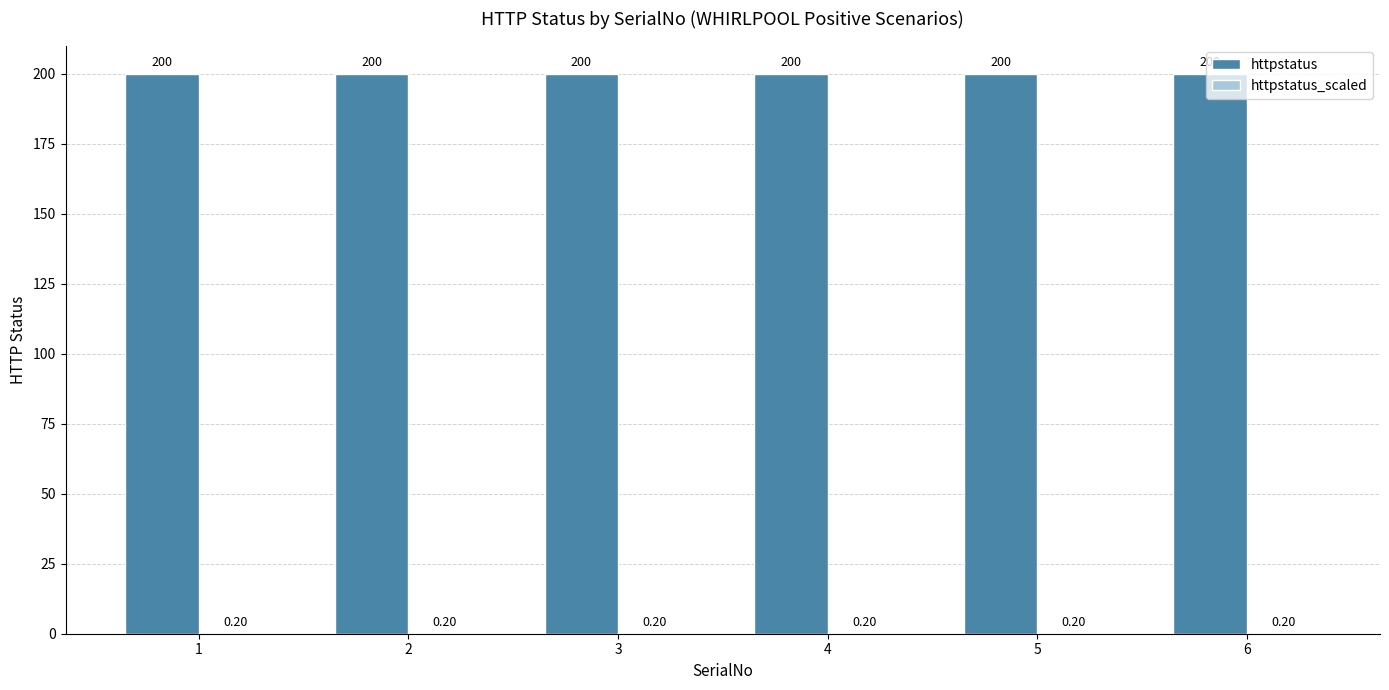

What is the spread (max minus min) of values at 4?

199.8